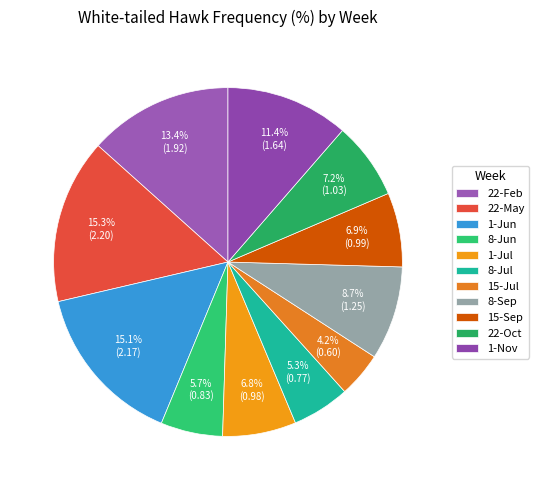

To the nearest percent, what portion does 8-Jun represent?

6%